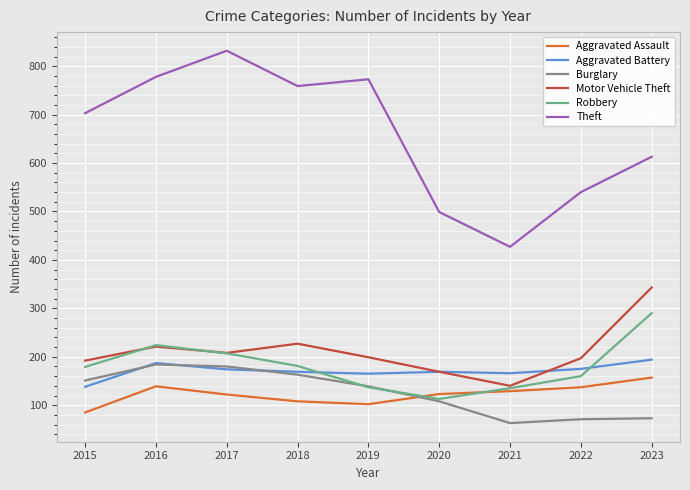

What is the difference between the maximum and minimum values in the Robbery series?

177